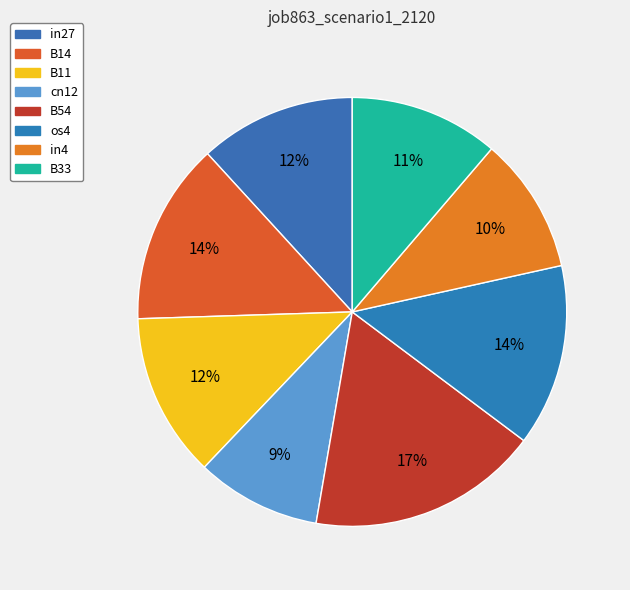

To the nearest percent, what is the difference between the largest and smallest slice percentages?

8%